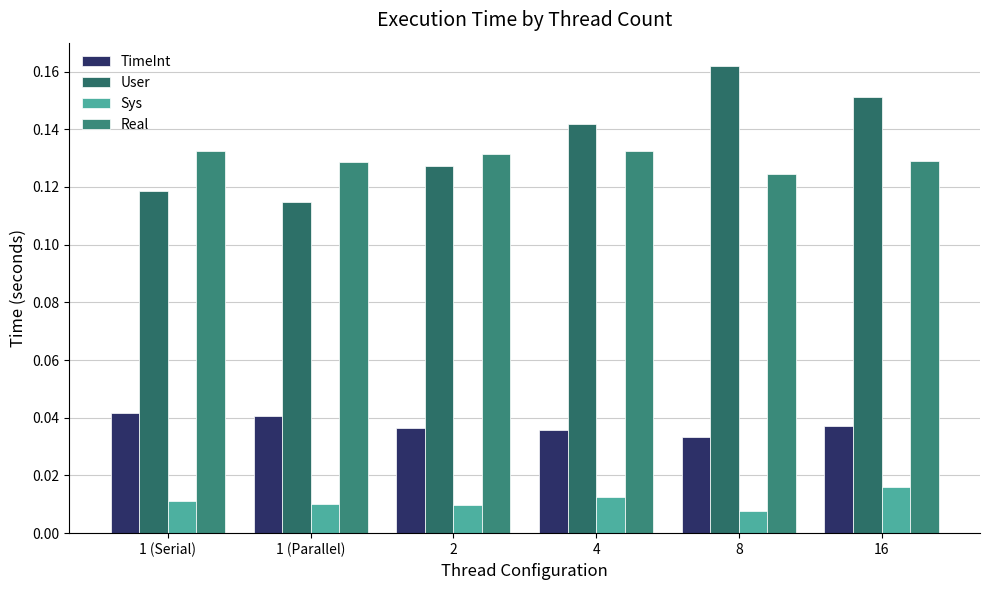

What is the maximum value shown in the chart?

0.2